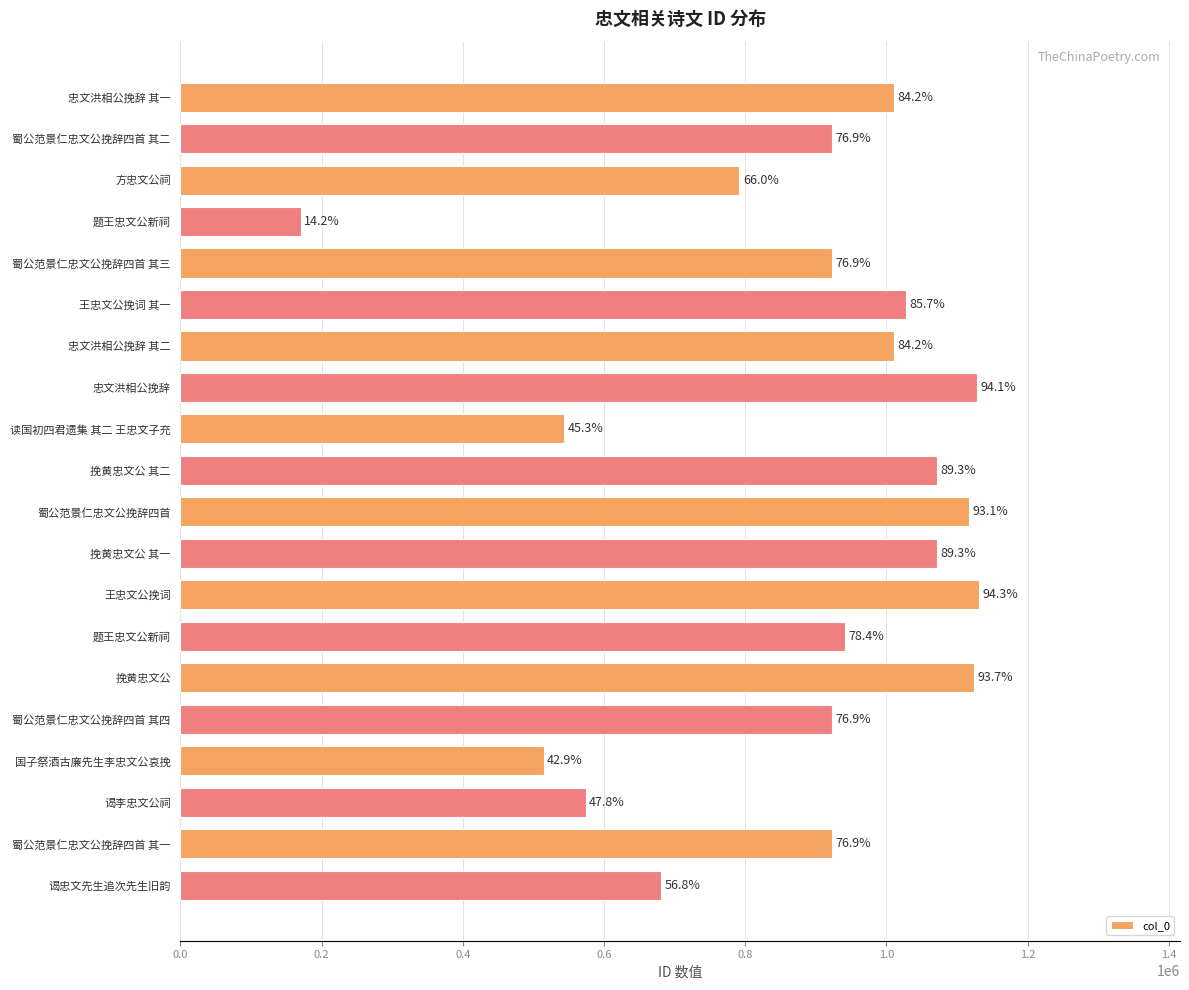

What is the minimum value shown in the chart?

170141